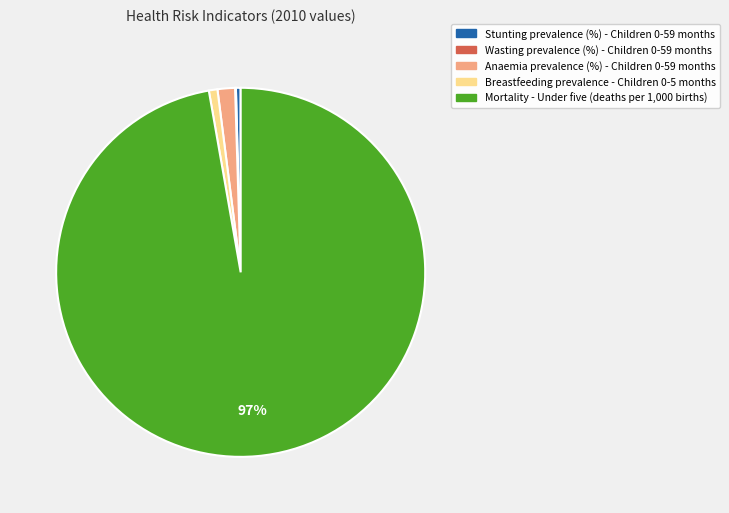

To the nearest percent, what is the difference between the Anaemia prevalence (%) - Children 0-59 months and Breastfeeding prevalence - Children 0-5 months slice percentages?

1%